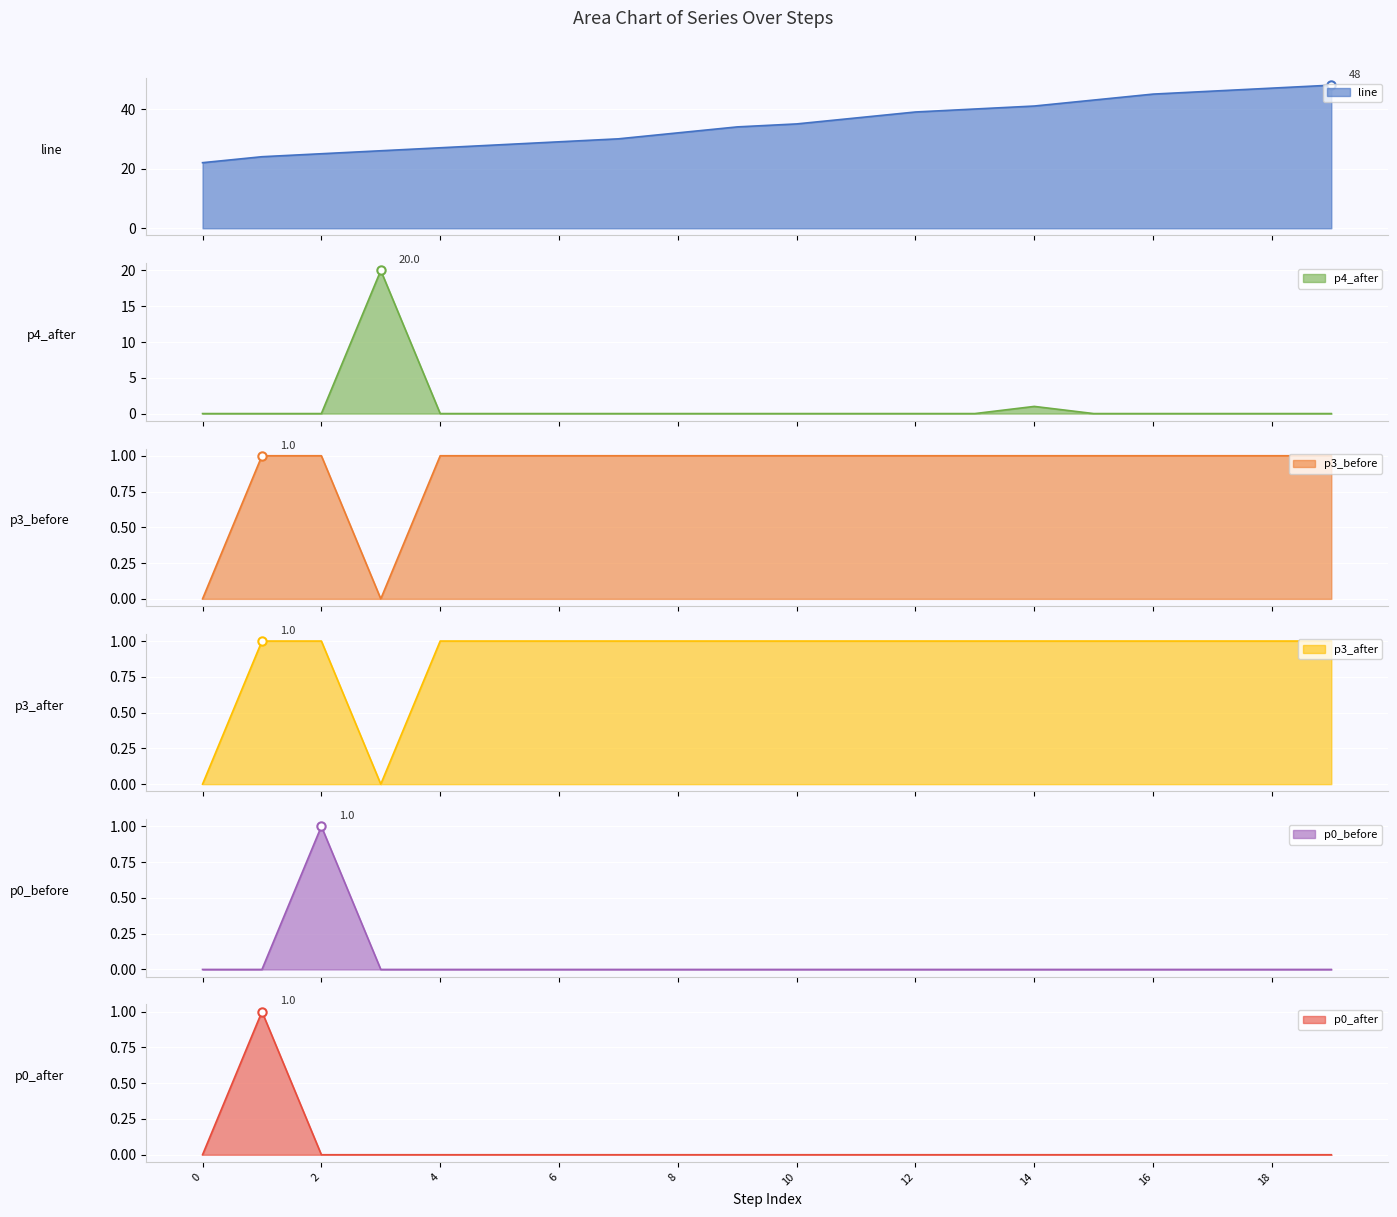

What is the difference between the maximum and second lowest values in the p4_after series?

20